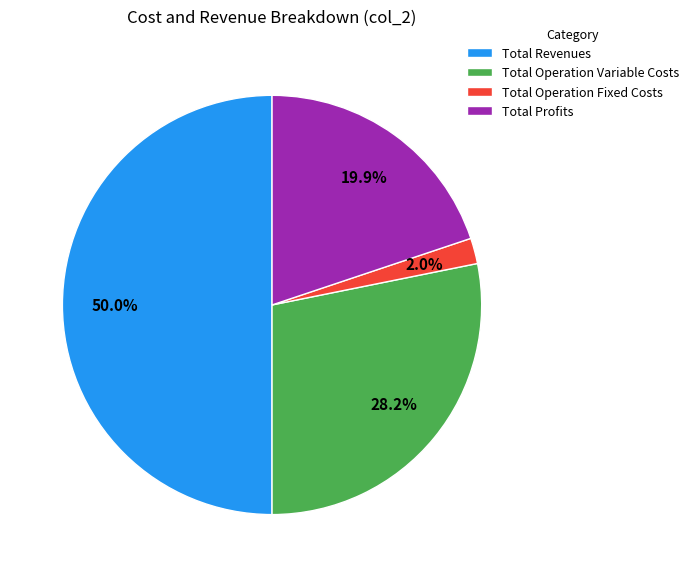

Which category has the biggest portion of the pie?

Total Revenues